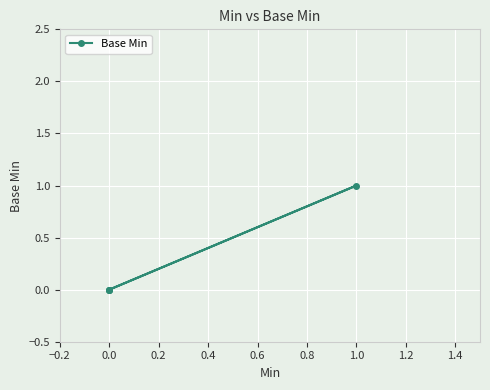

True or false: there are more than 0 points higher than both neighbors.

True